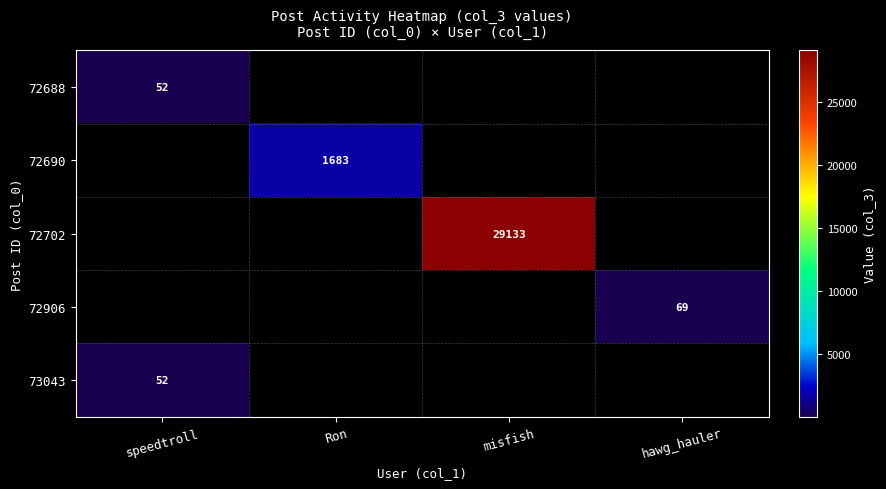

At how many categories does at least one series exceed 1384?

2